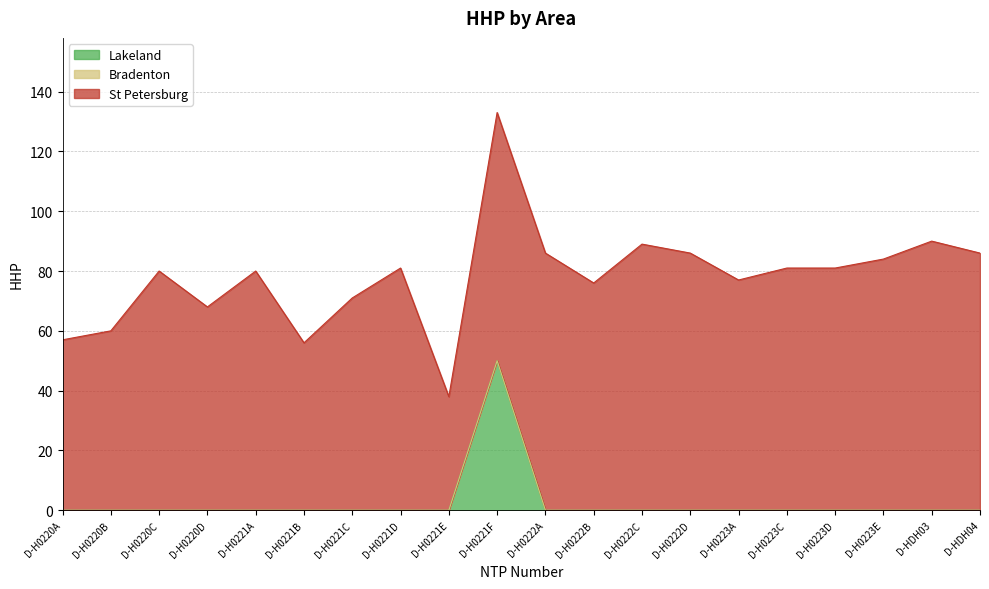

Count the number of data series in this chart.

3